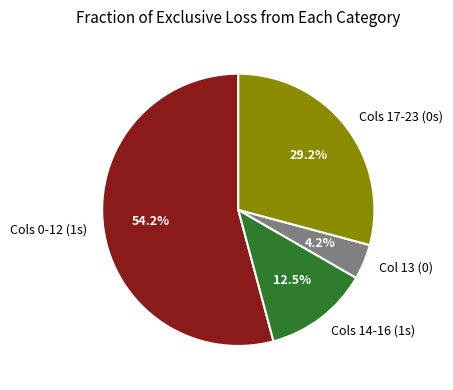

Combined, do Cols 14-16 (1s) and Col 13 (0) account for over 50%?

No